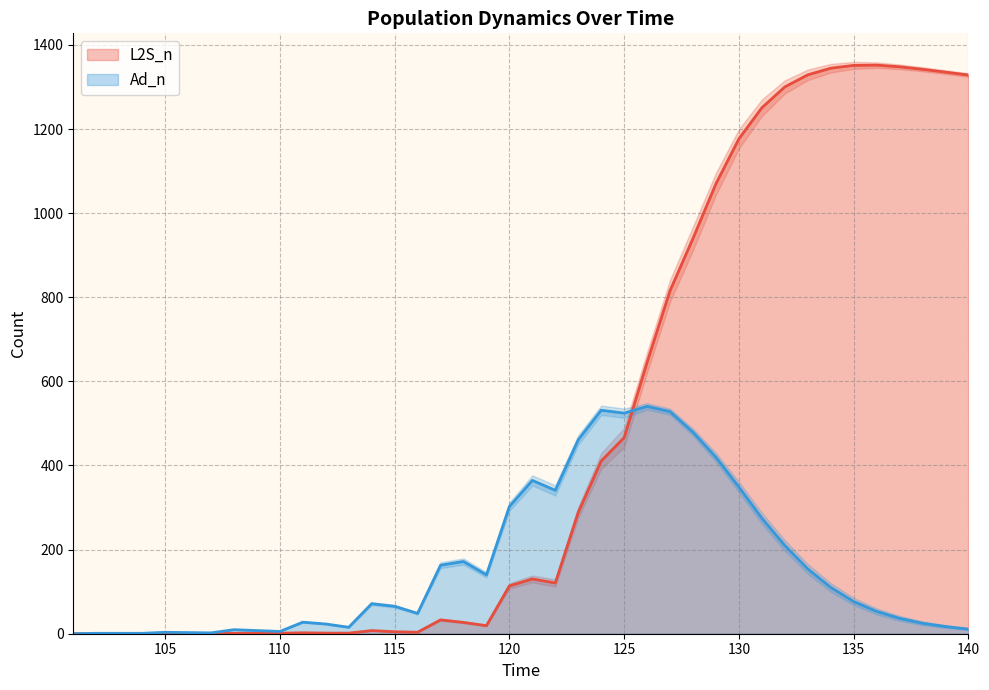

Reading right to left, transcribe all the data shown in this chart.

L2S_n: 1328.3	1335.2	1342.0	1347.9	1351.9	1351.3	1344.6	1328.8	1300.1	1250.5	1176.7	1069.8	940.1	815.6	645.3	466.3	410.6	288.5	120.7	130.2	113.7	19.2	26.9	32.9	3.5	4.7	7.4	1.4	1.5	2.2	1.2	1.2	1.1	0.0	0.0	1.0	0.0	0.0	0.0	0.0
Ad_n: 10.9	17.0	24.9	36.5	53.1	76.5	110.1	154.2	209.8	274.7	348.8	419.6	479.2	528.1	540.6	524.4	531.3	461.0	340.9	364.5	302.3	140.0	171.8	162.9	48.4	65.2	71.4	15.3	23.1	27.5	5.3	7.5	9.6	2.0	2.7	3.4	1.0	1.0	1.0	0.0